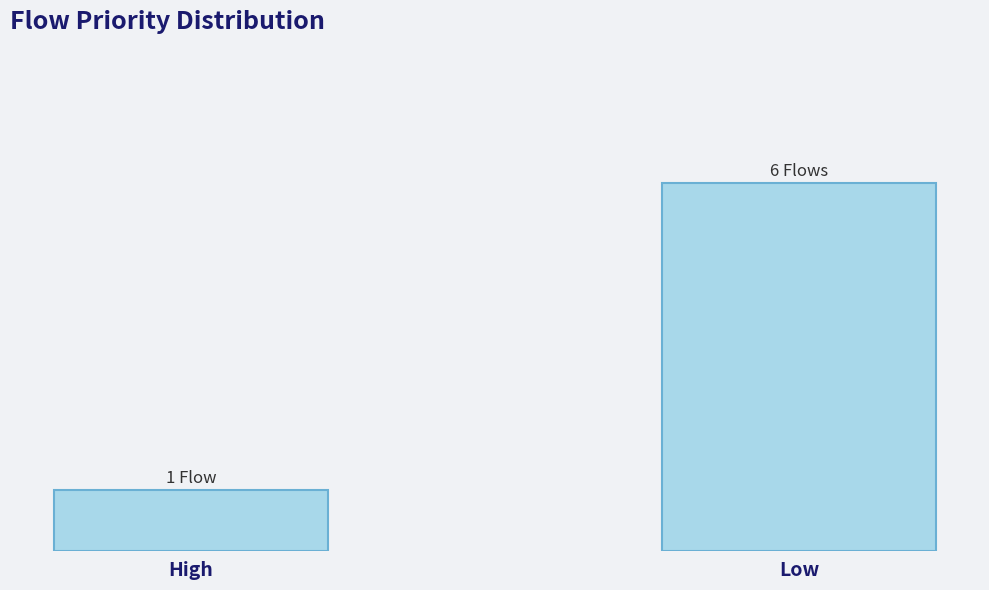

What is the average value?

4